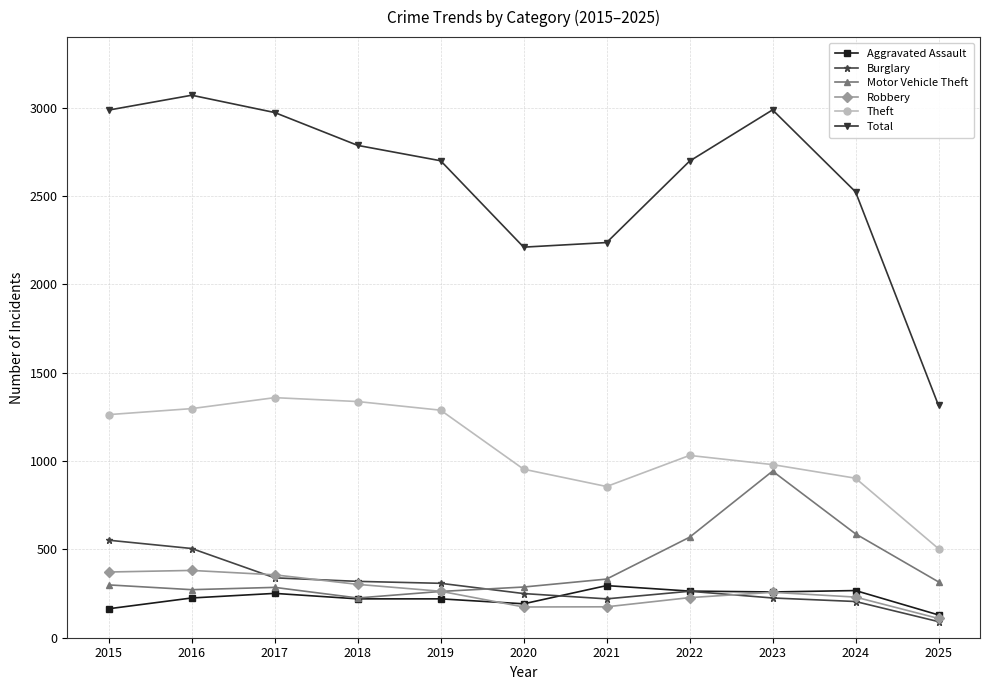

How many values in the Theft series are below 1032?

5